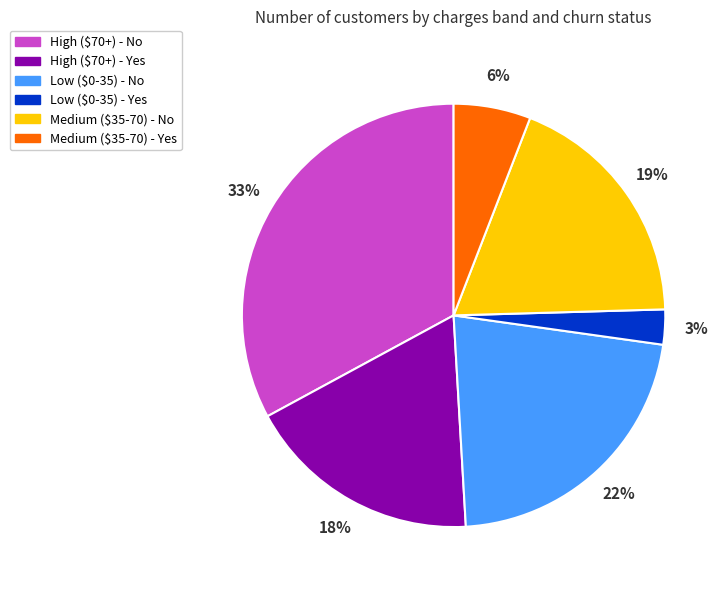

Is the sum of Medium ($35-70) - No and High ($70+) - No greater than half?

Yes